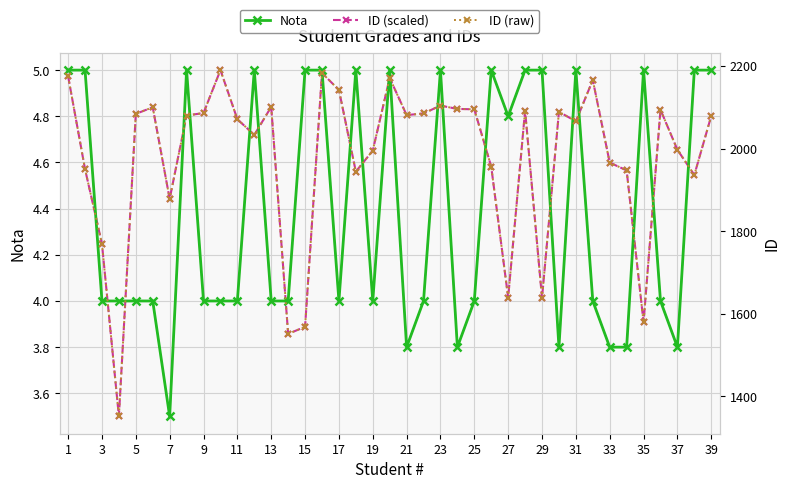

What is the smallest value displayed?

3.5